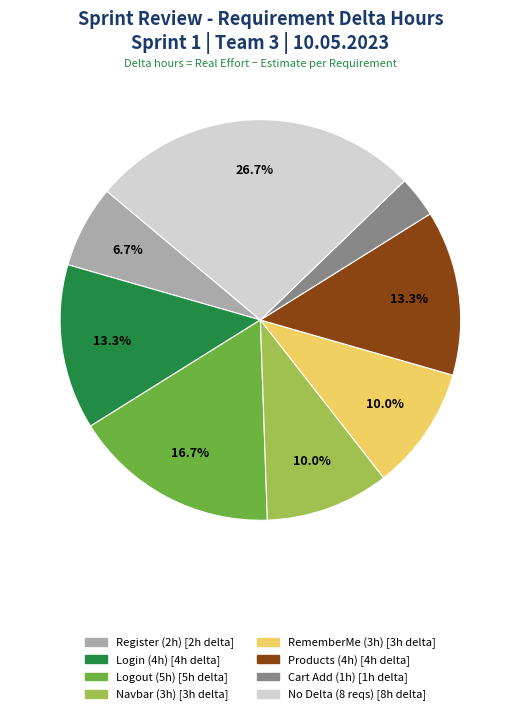

Count the number of slices in the pie.

8